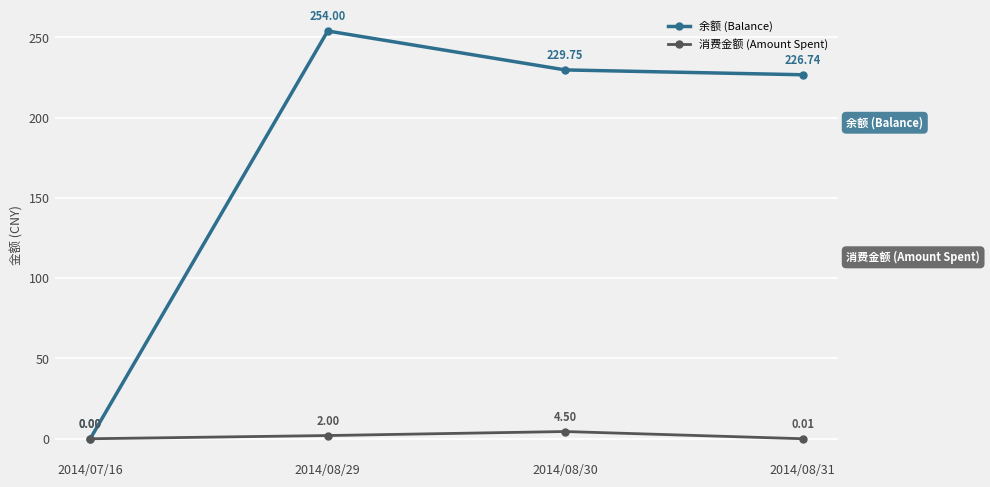

What is the total value across all series at 2014/08/29?

256.0